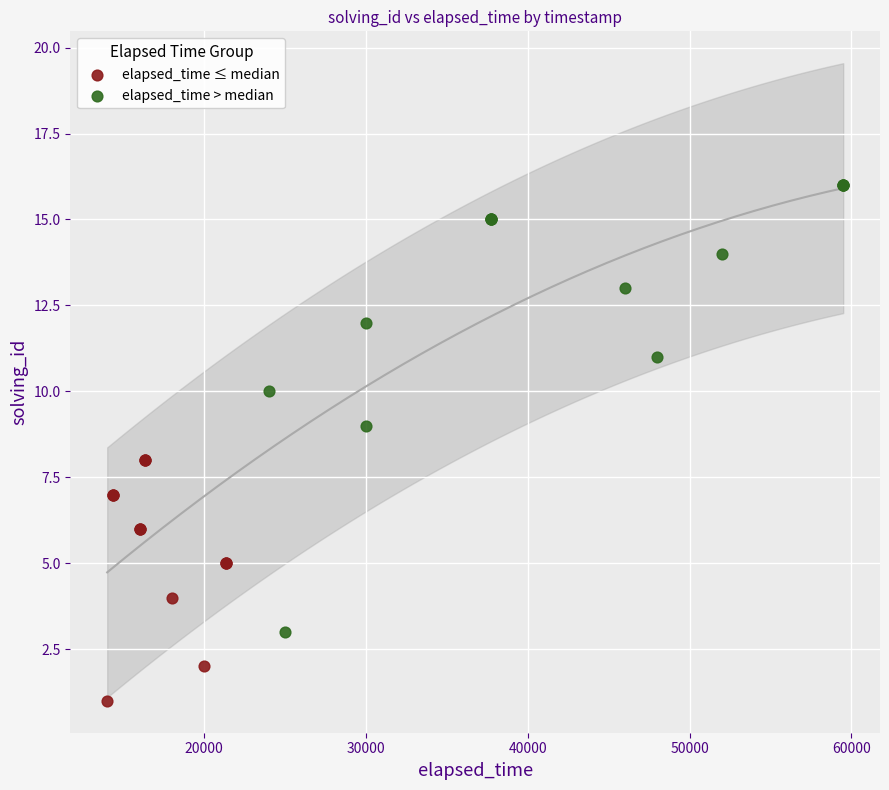

Which series has the largest Y range (max minus min)?

elapsed_time > median